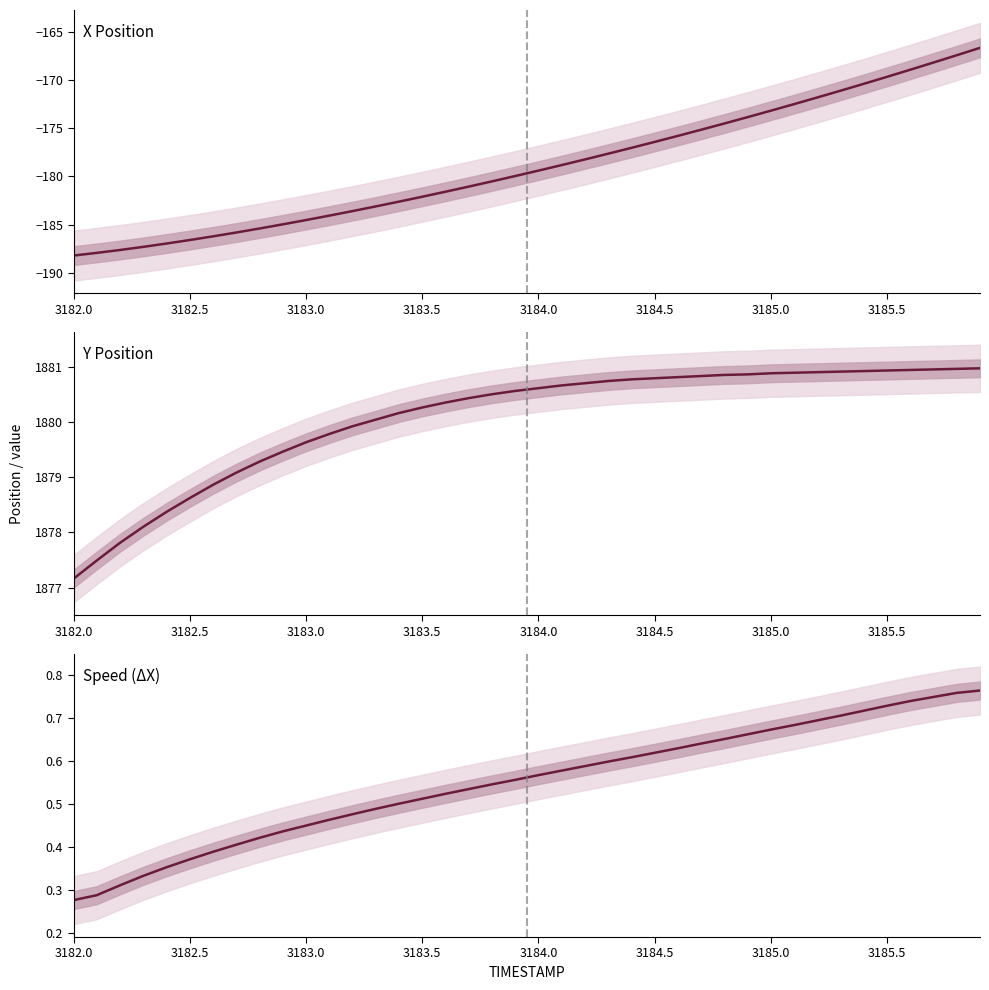

Rank the series at 3183.0 from lowest to highest value.

X Position, Speed (ΔX), Y Position